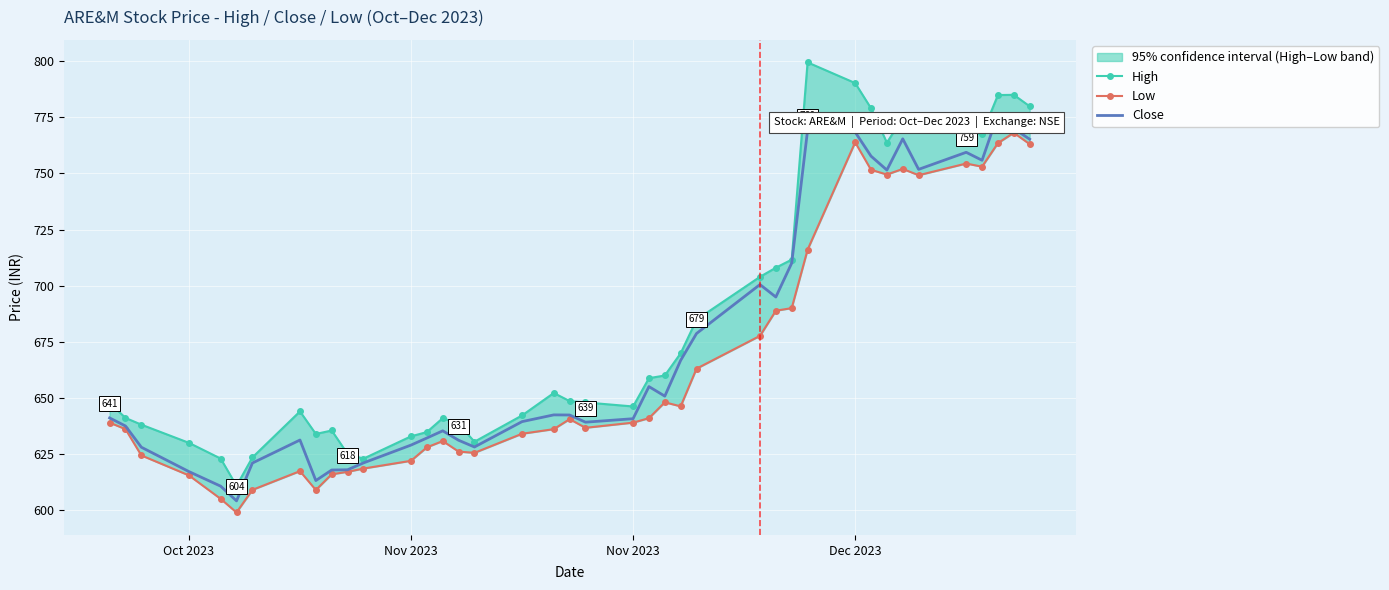

Which series has the largest range (max minus min)?

High